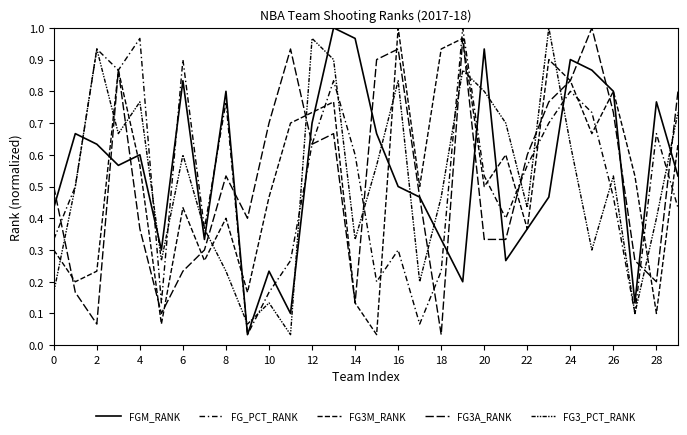

How many interior local peaks does the FG3M_RANK series have?

9